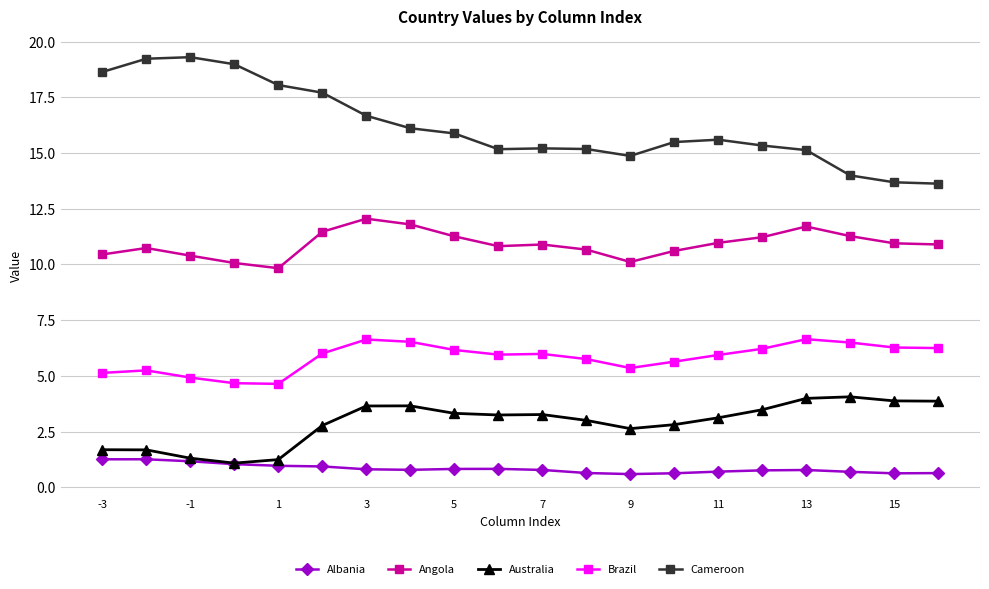

At how many categories does at least one series exceed 9?

20